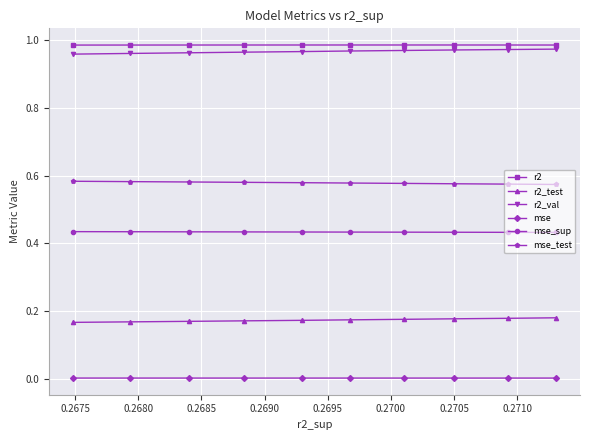

True or false: mse_sup and r2_test intersect in this chart.

False